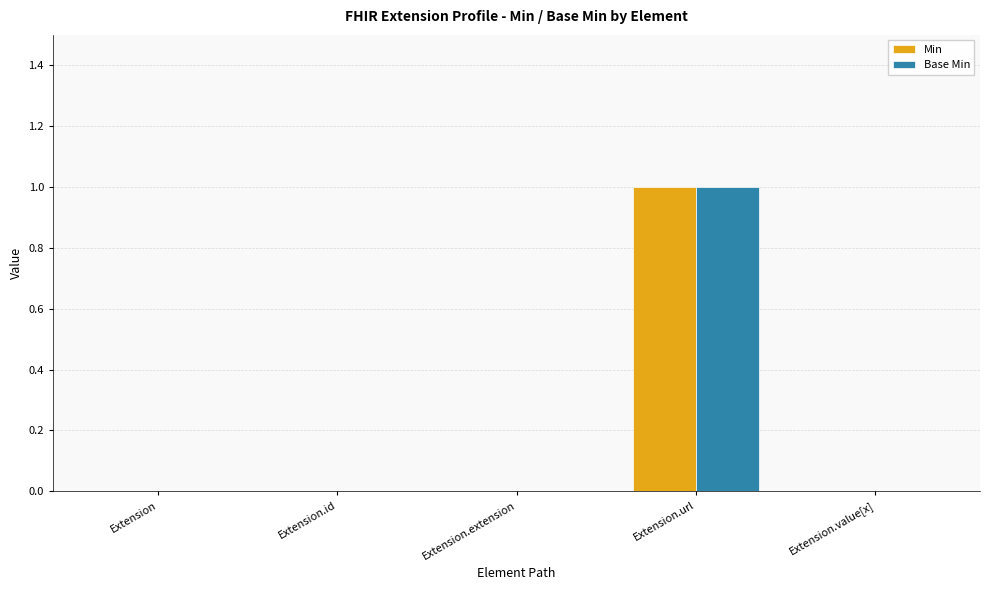

The value of Base Min at Extension.extension is 0. True or false?

True